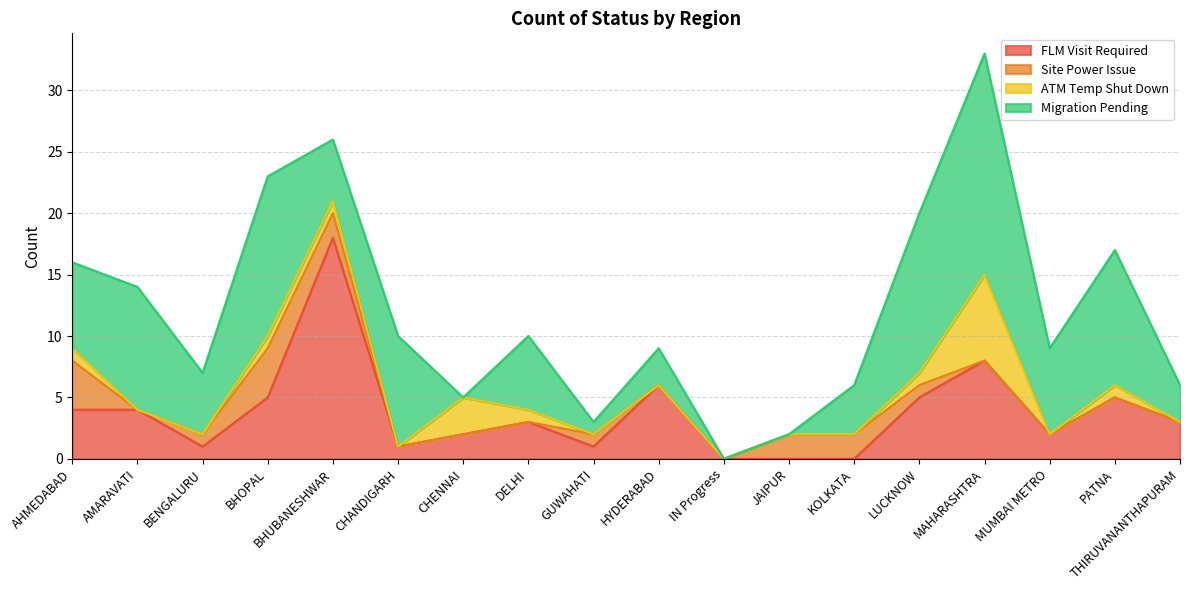

How many categories are shown in the chart?

18